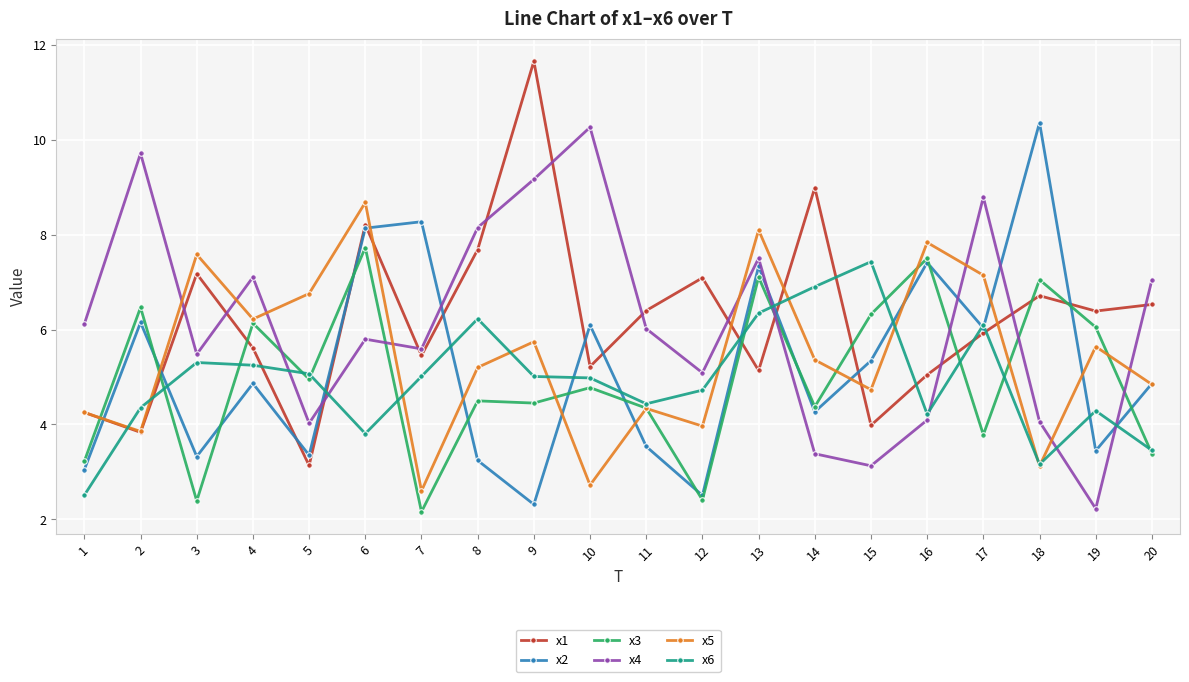

True or false: x1 and x2 cross at least once.

True